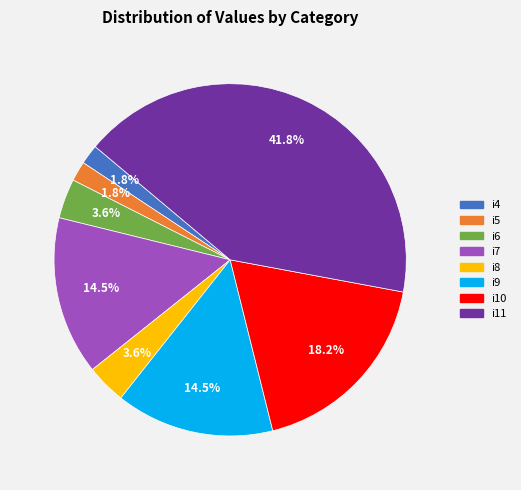

How many segments does this pie chart have?

8